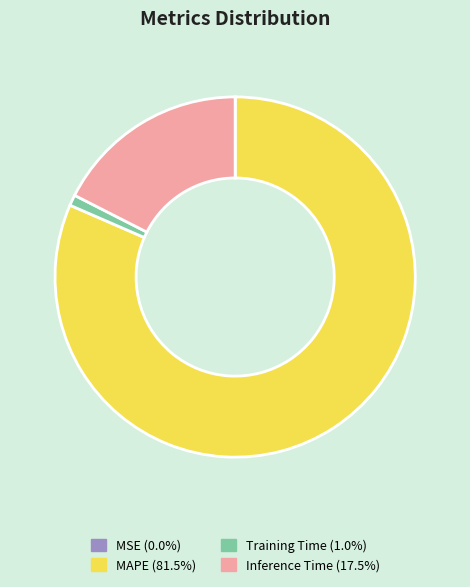

The Training Time slice represents 11% of the pie. True or false?

False